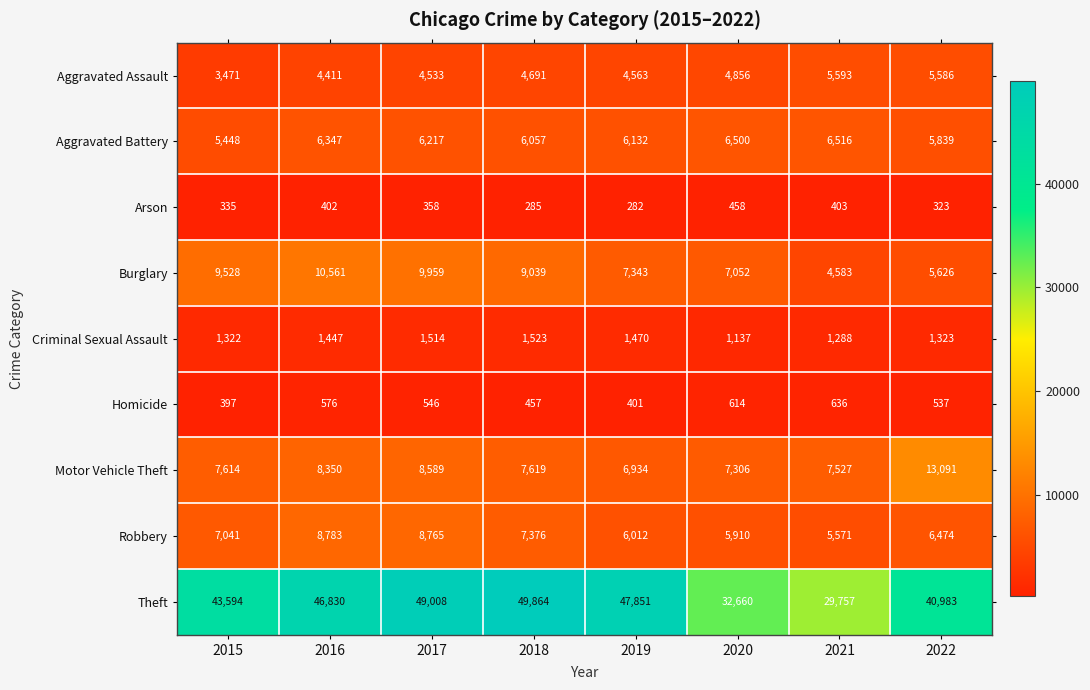

Which series has the largest range (max minus min)?

Theft